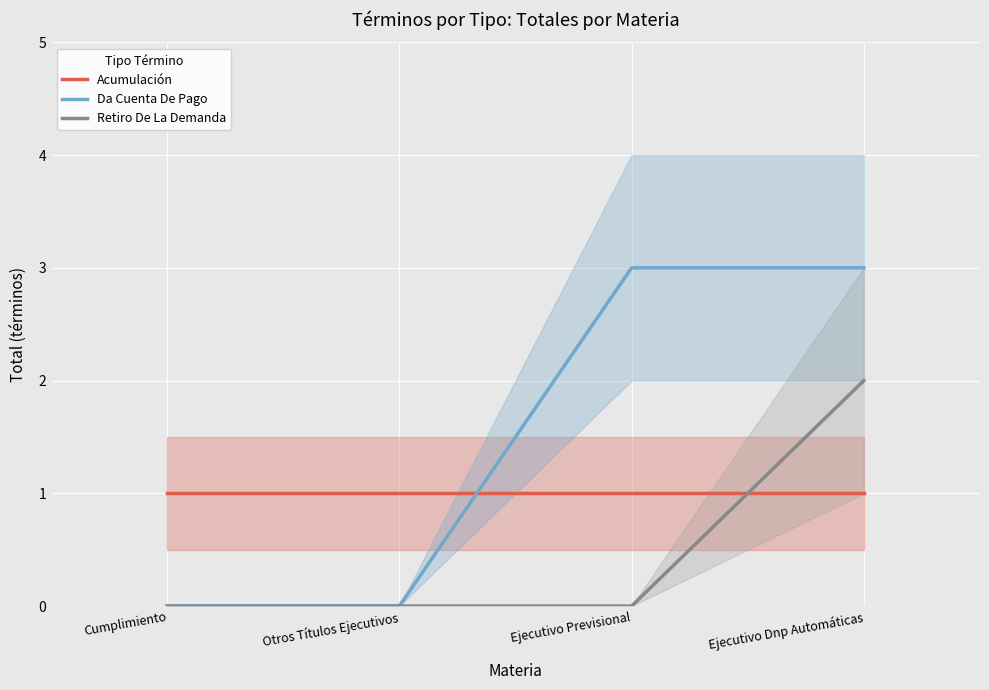

What are all the series names shown in the legend?

Acumulación, Da Cuenta De Pago, Retiro De La Demanda